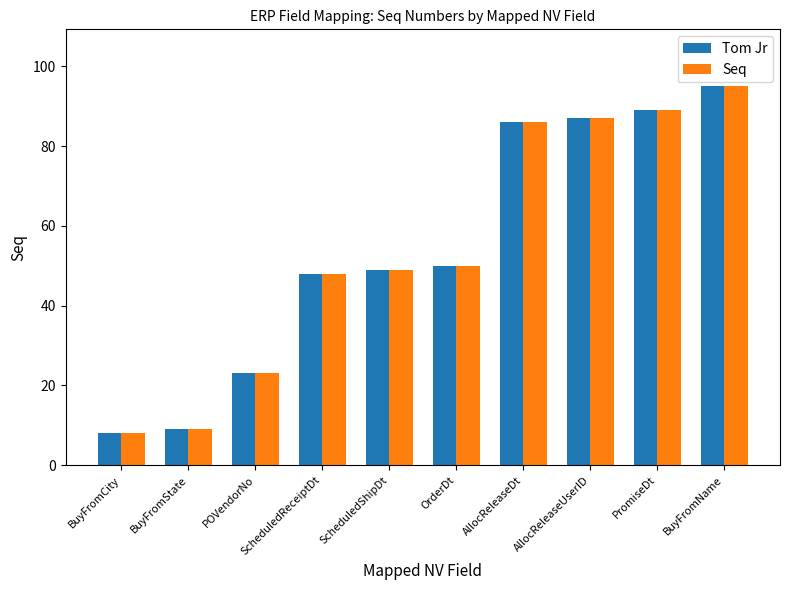

The Seq series shows 48 at ScheduledReceiptDt. True or false?

True